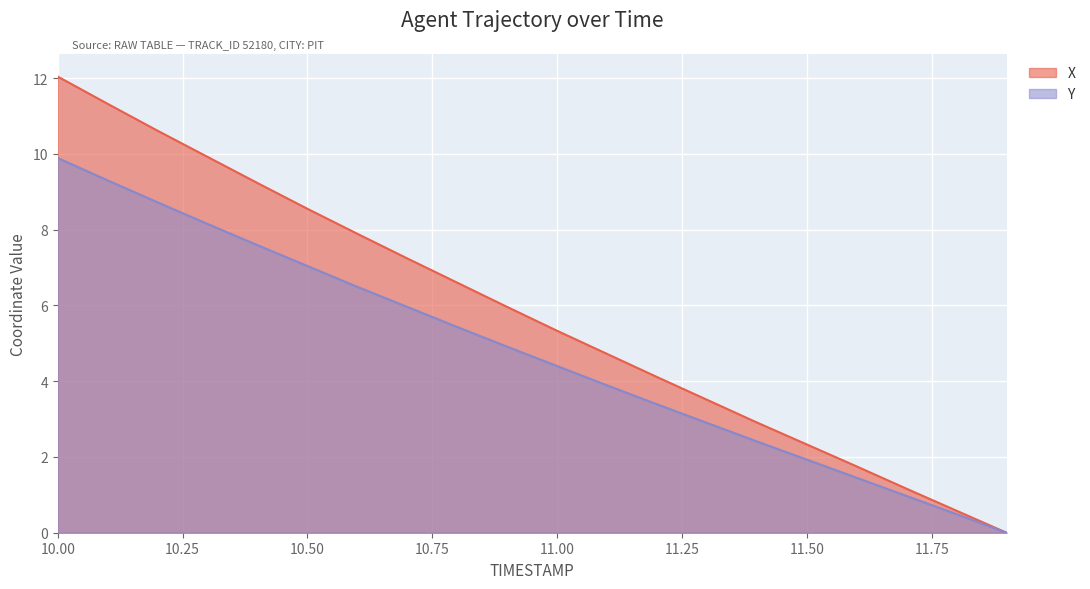

True or false: Y and X intersect in this chart.

False